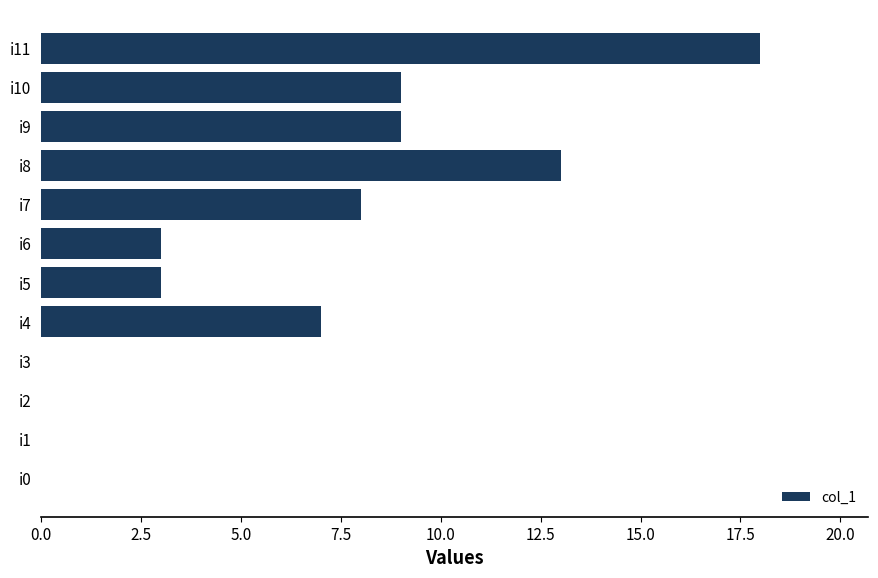

What is the sum of all values?

70